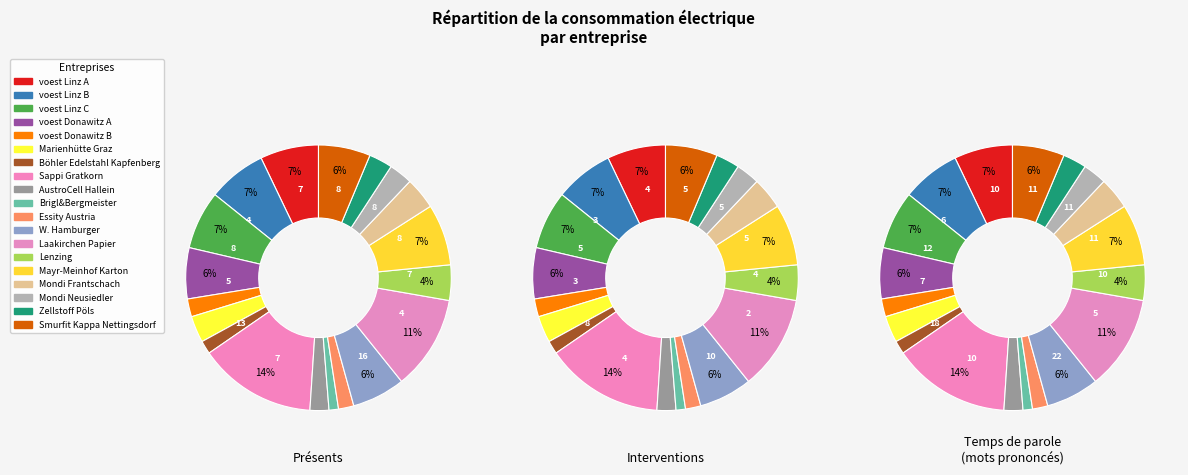

True or false: Laakirchen Papier accounts for 26% of the total.

False